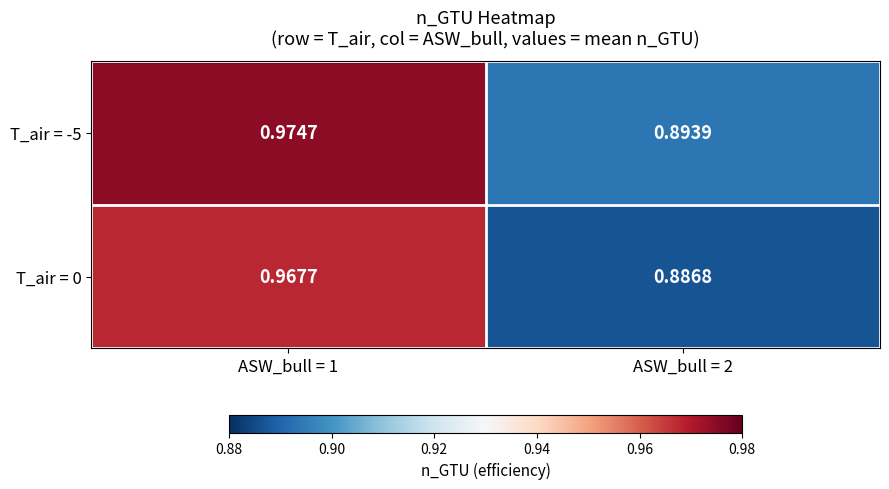

Is the value of T_air = -5 at ASW_bull = 1 greater than the value of T_air = 0 at ASW_bull = 2?

Yes